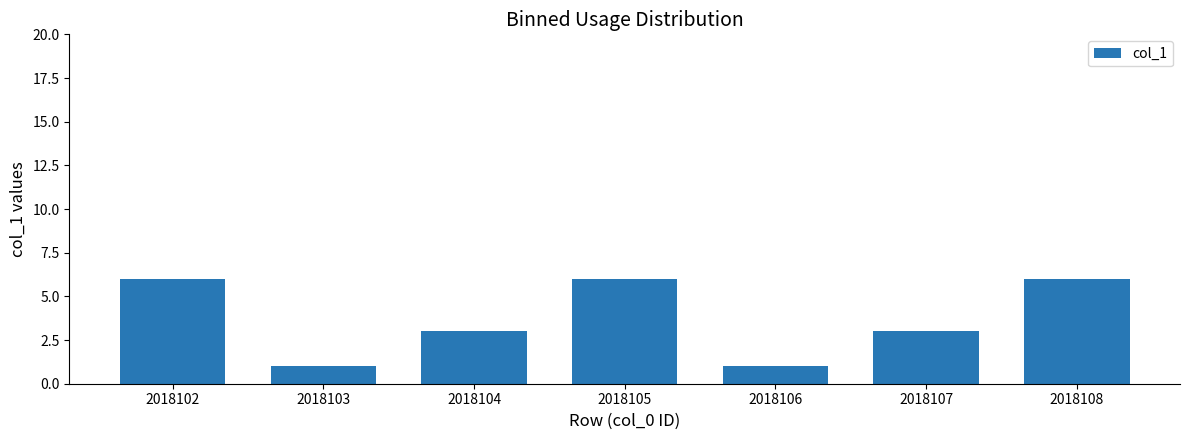

What is the value of the 4th bar from the left?

6